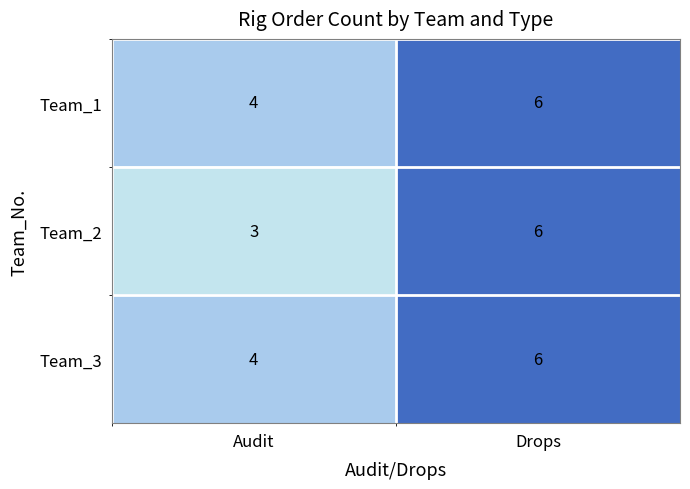

Is the value of Team_1 at Audit greater than the value of Team_2 at Audit?

Yes